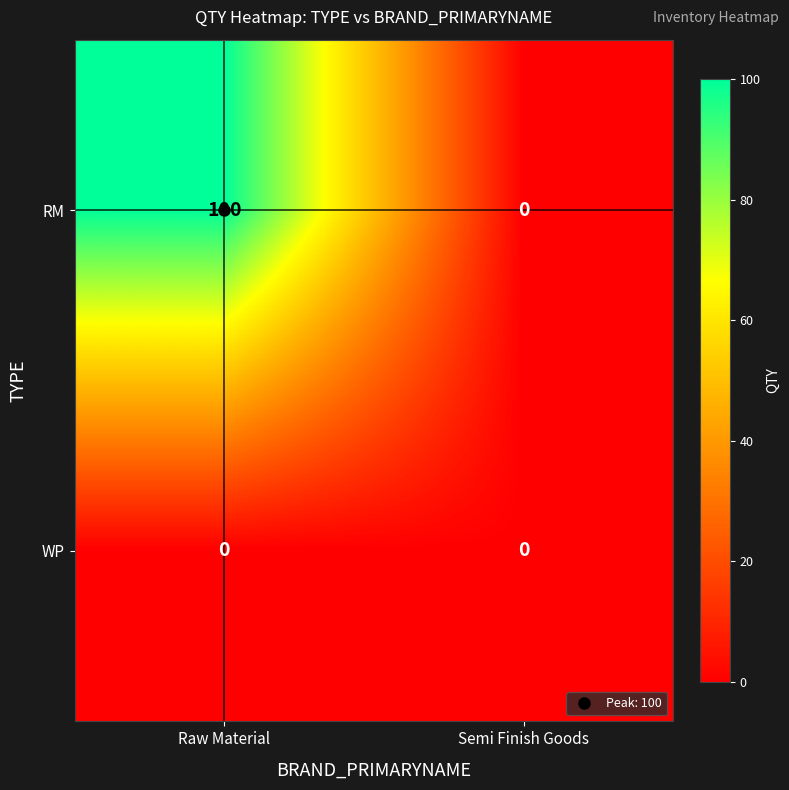

List the series in order of their peak value, lowest first.

WP, RM